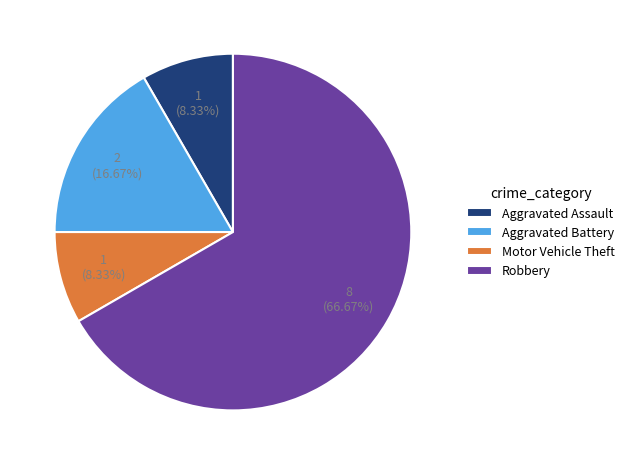

What portion of the pie excludes Aggravated Battery?

83.3%